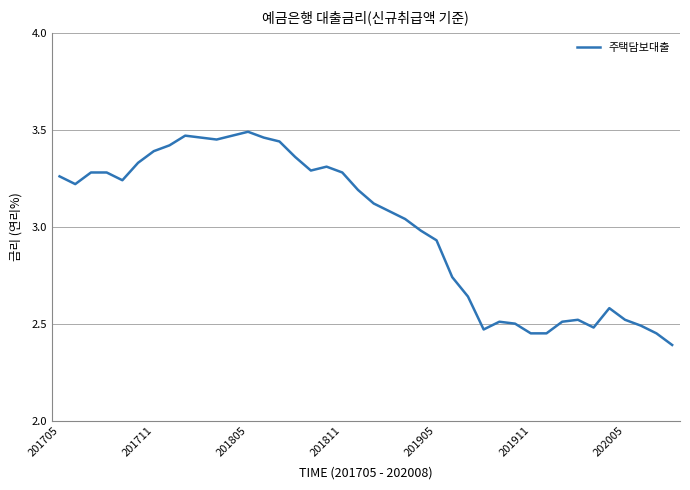

What is the minimum value shown in the chart?

2.4